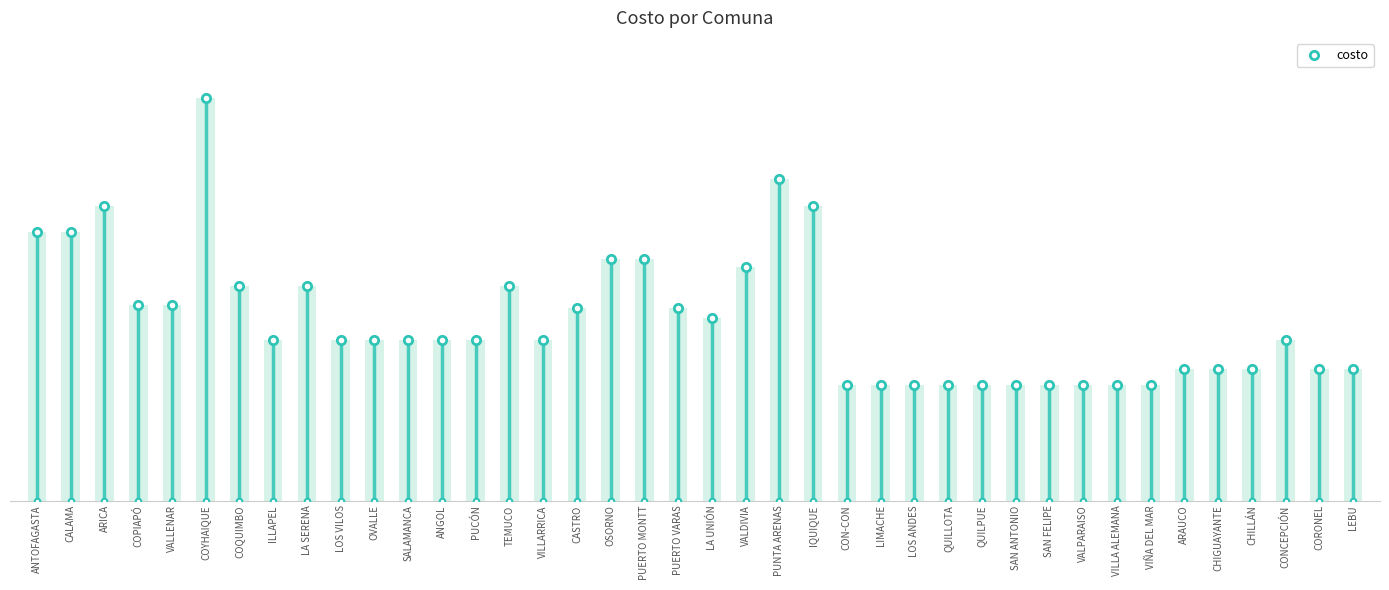

What is the value of the 39th bar from the left?

4890